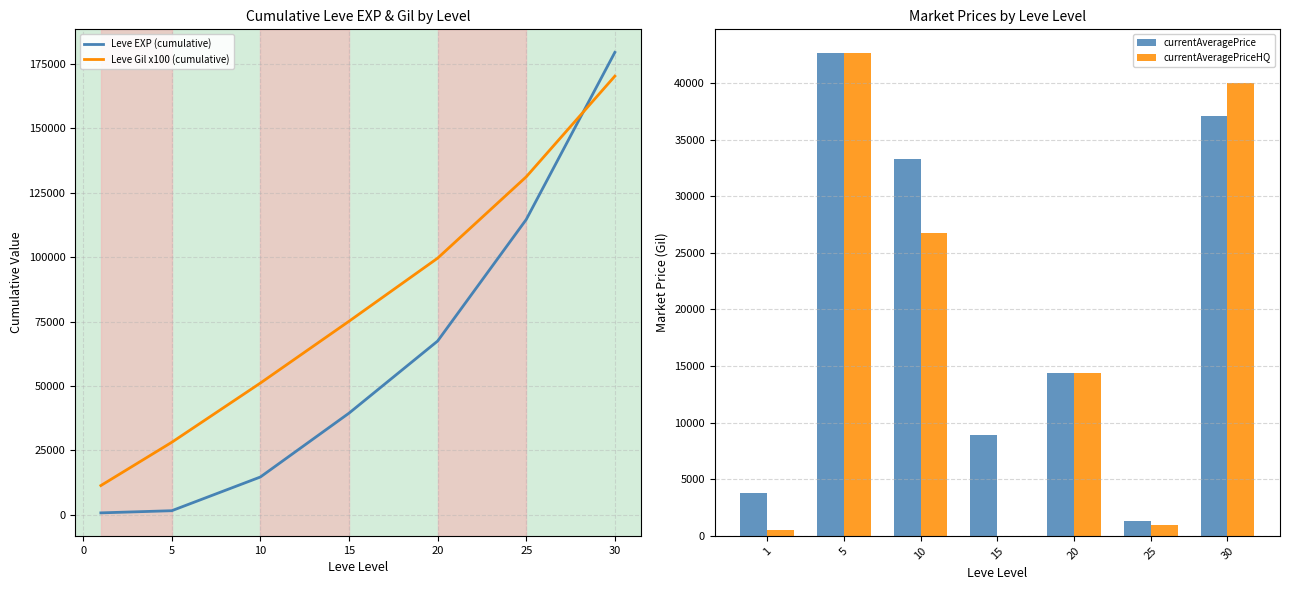

The value of Leve Gil x100 (cumulative) at 5 is 28100. True or false?

True